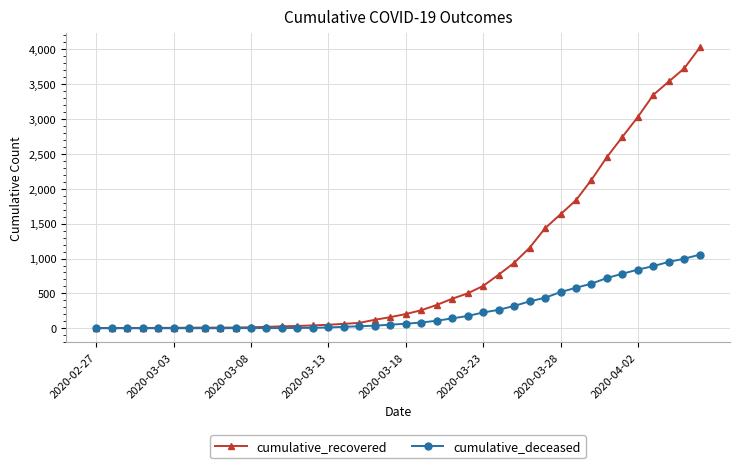

At how many categories does at least one series exceed 2565?

6